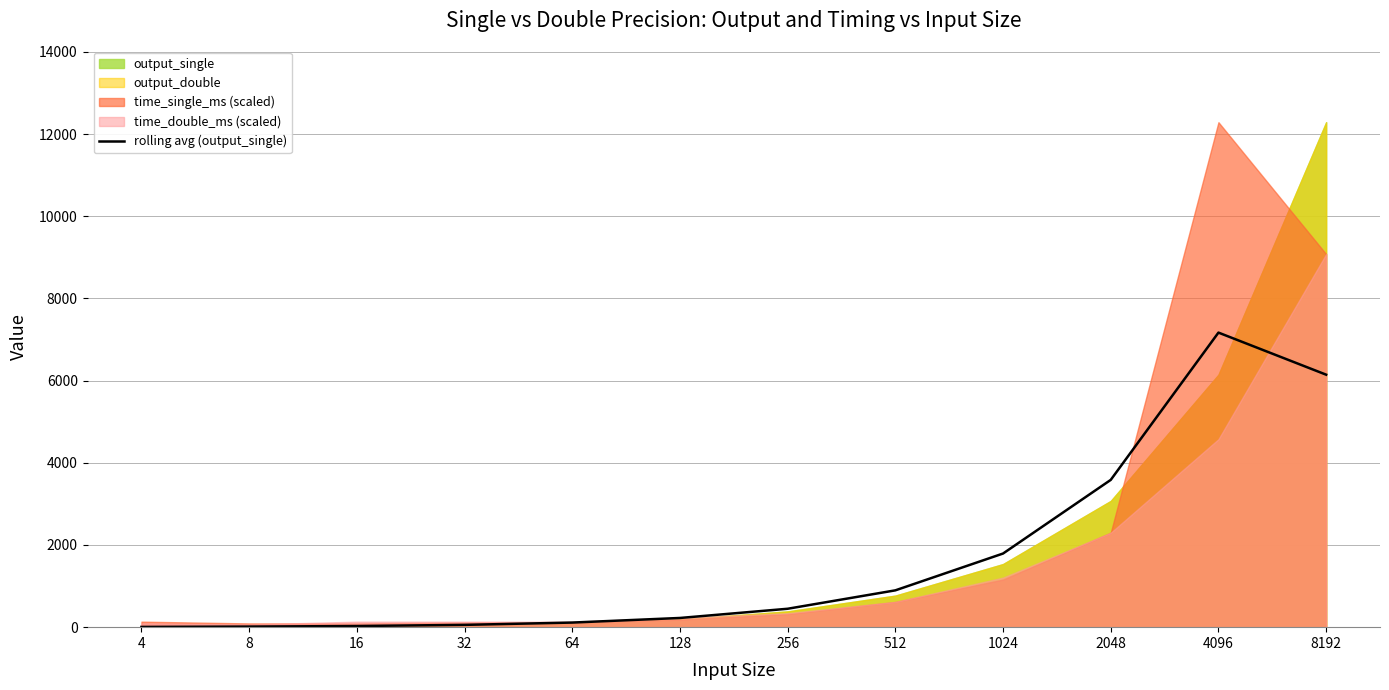

The value of rolling avg (output_single) at 512 is 1493. True or false?

False